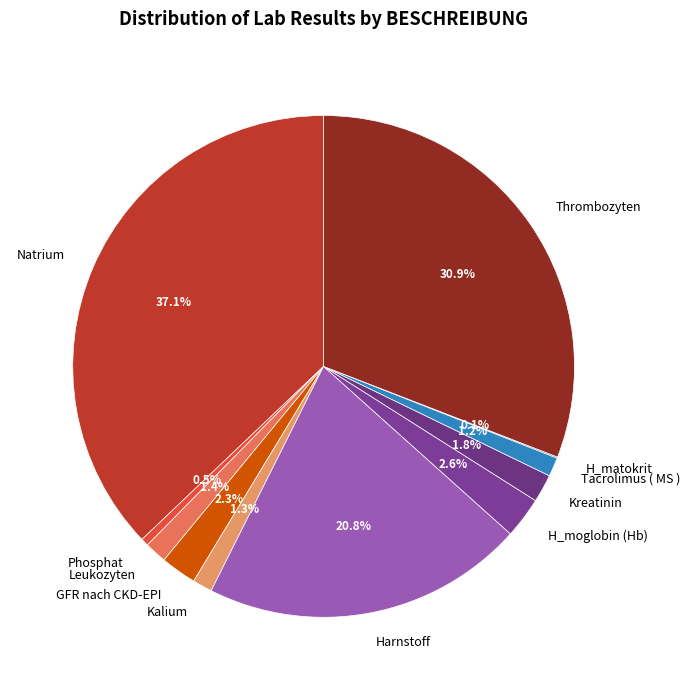

The GFR nach CKD-EPI slice represents 2% of the pie. True or false?

True